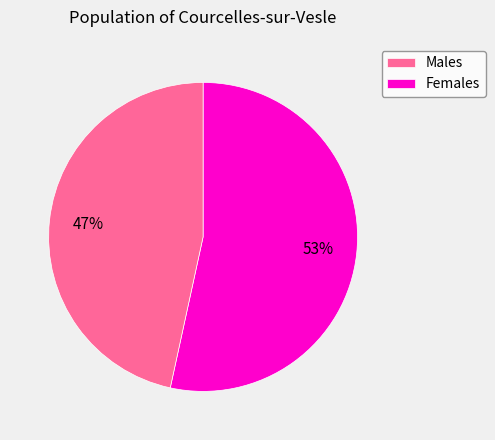

Is there a majority slice in this chart?

Yes